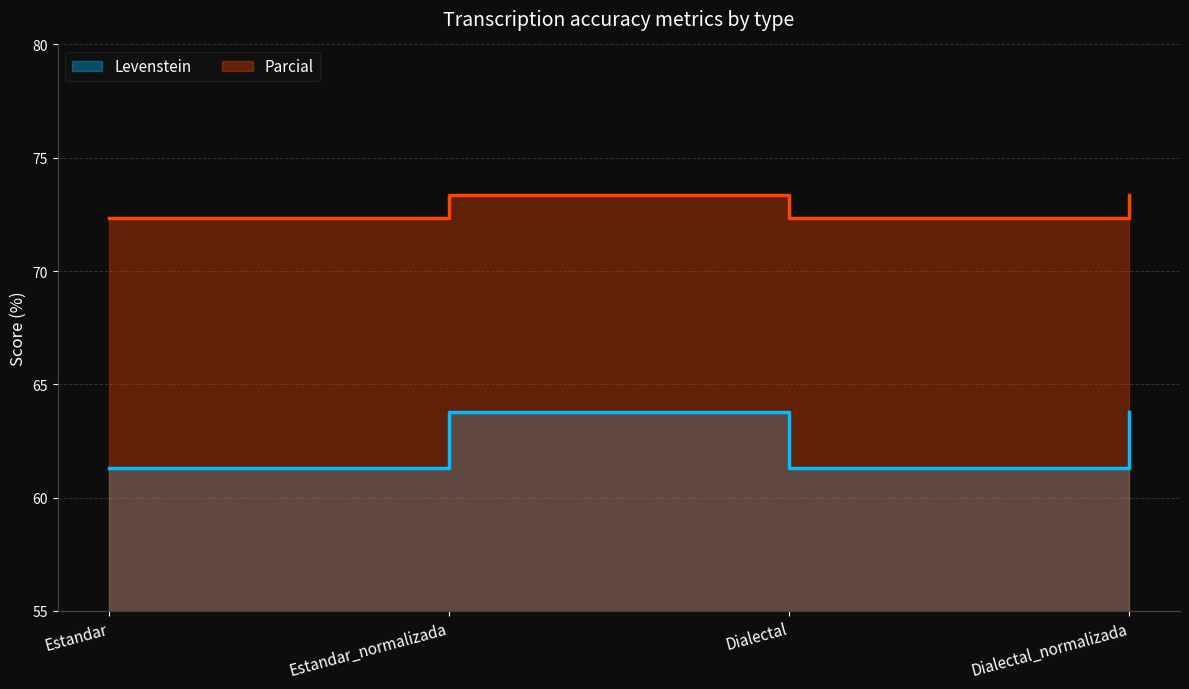

True or false: Levenstein has a value of 63.8 at Dialectal_normalizada.

True